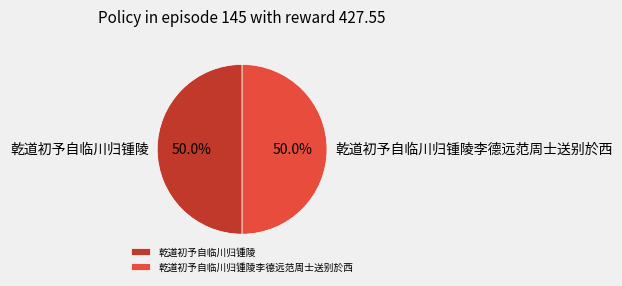

How many slices are in this pie chart?

2